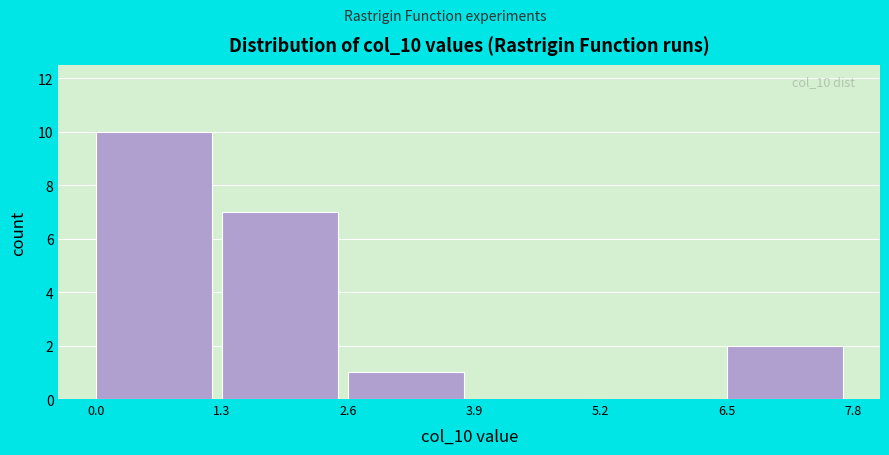

Over which range of the x-axis is the bar tallest?

0.0 to 1.3